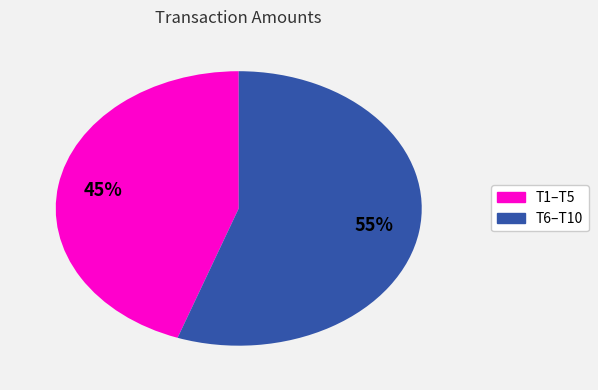

Is there any slice that represents more than half of the pie?

Yes